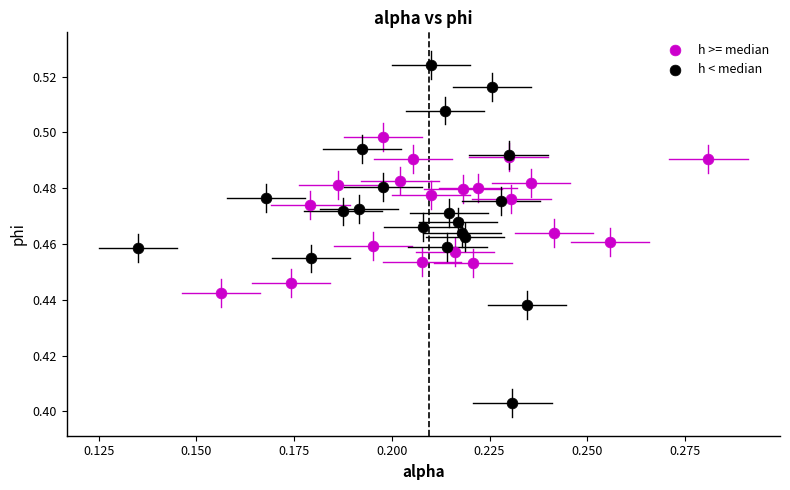

Which series reaches the maximum Y coordinate?

h < median